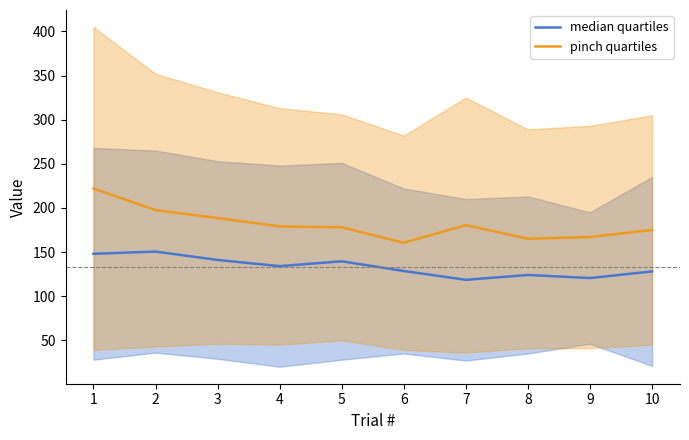

The pinch quartiles series shows 42.0 at 10. True or false?

False